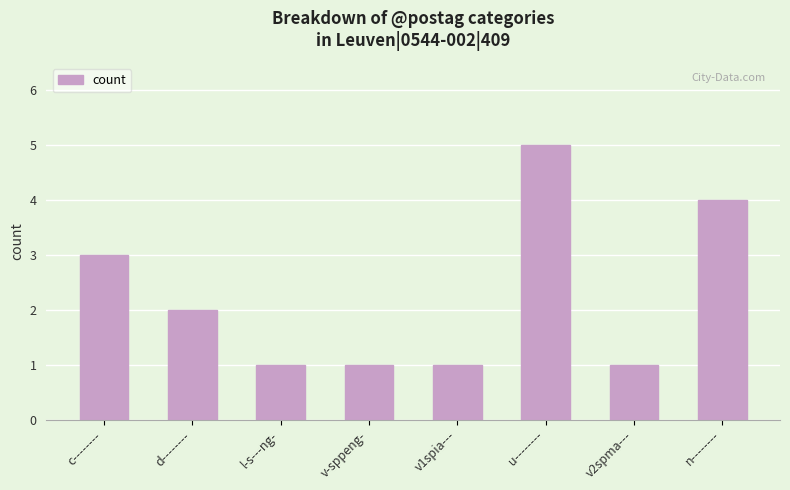

How many categories are shown in the chart?

8